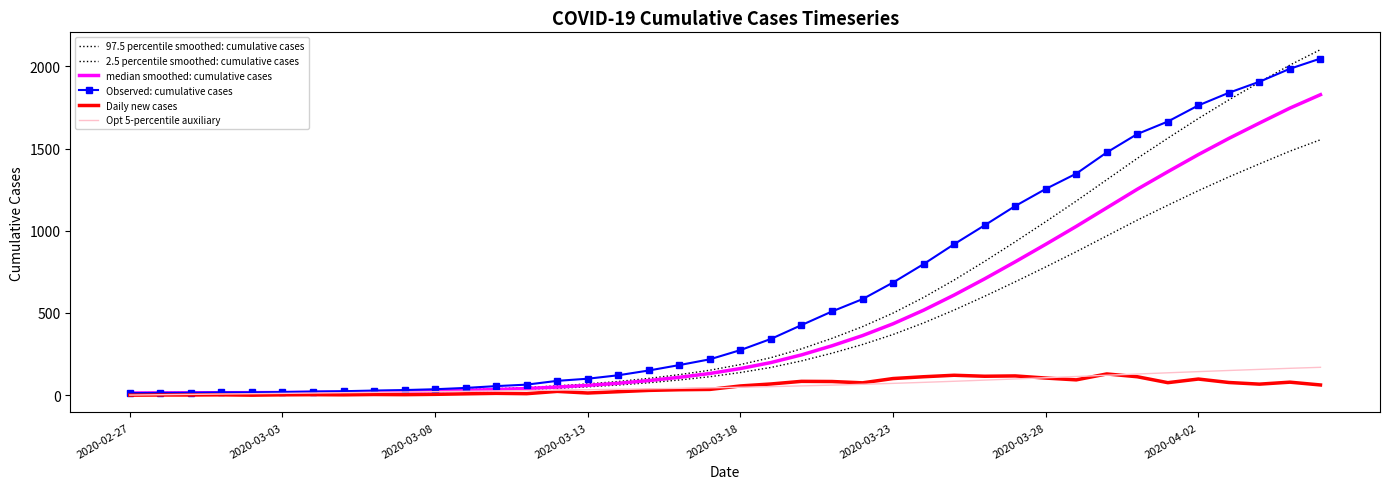

What is the maximum value for 2.5 percentile smoothed: cumulative cases?

1553.2